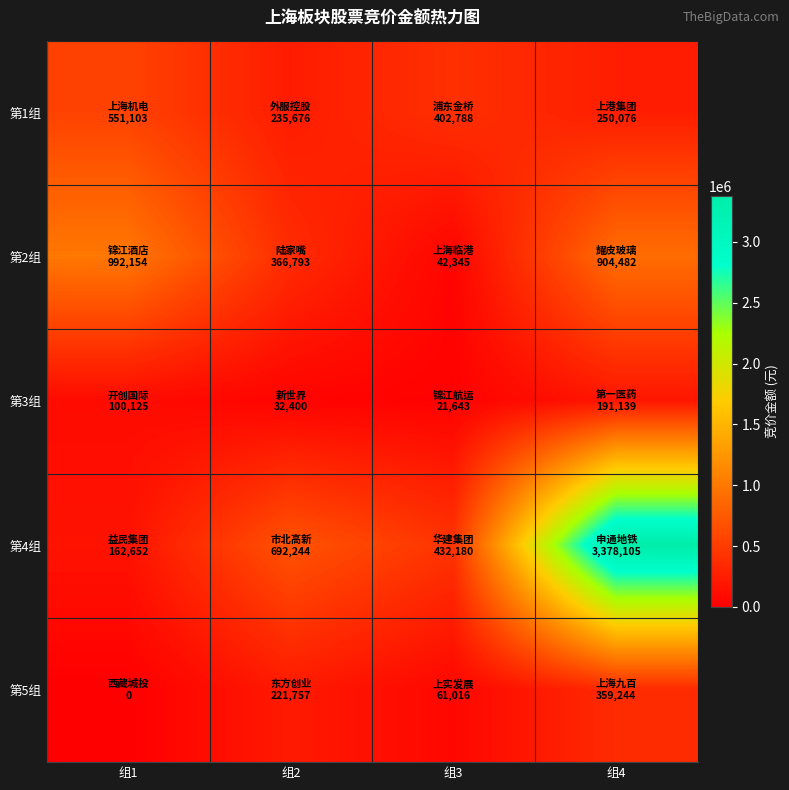

Reading right to left, transcribe all the data shown in this chart.

第1组: 组4=250076	组3=402788	组2=235676	组1=551103
第2组: 组4=904482	组3=42345	组2=366793	组1=992154
第3组: 组4=191139	组3=21643	组2=32400	组1=100125
第4组: 组4=3378105	组3=432180	组2=692244	组1=162652
第5组: 组4=359244	组3=61016	组2=221757	组1=0